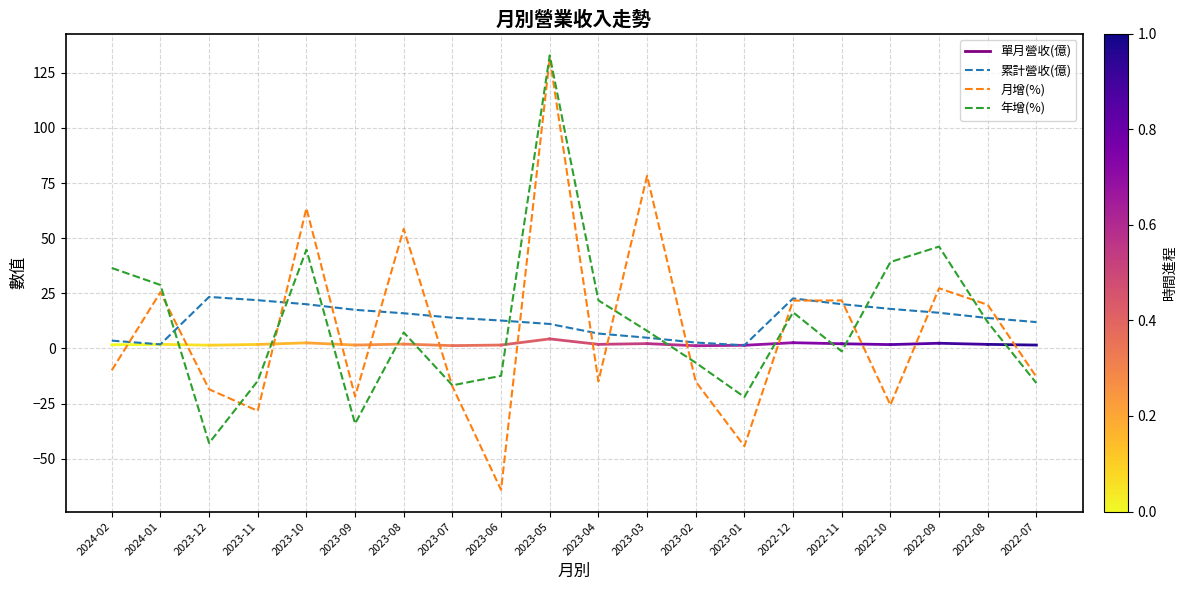

What is the difference between the maximum and minimum values in the 累計營收(億) series?

21.9